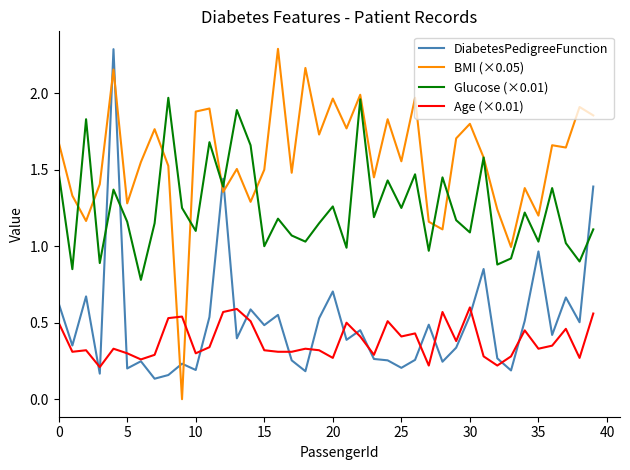

How many lines are shown in the chart?

4